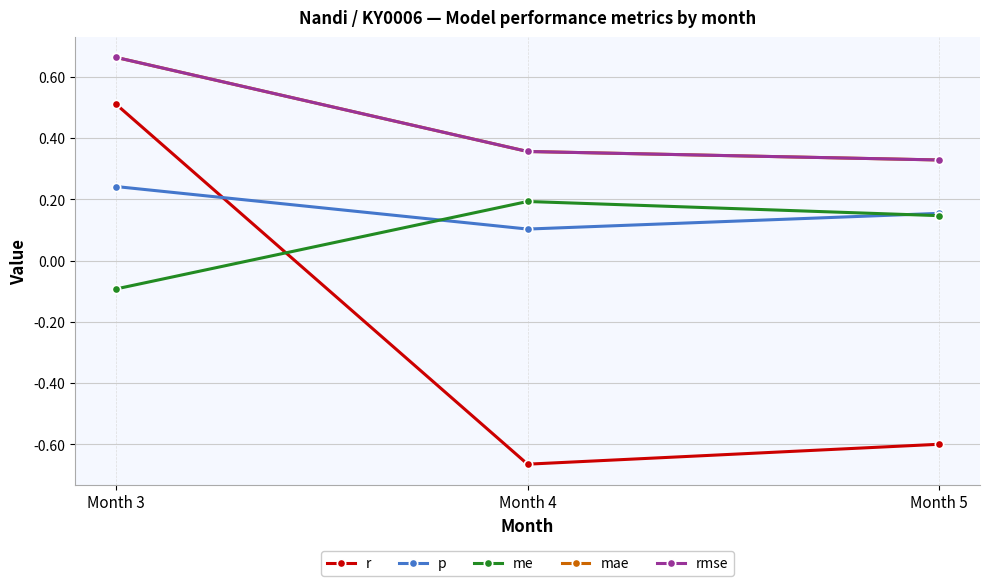

Does the chart have visible grid lines?

Yes